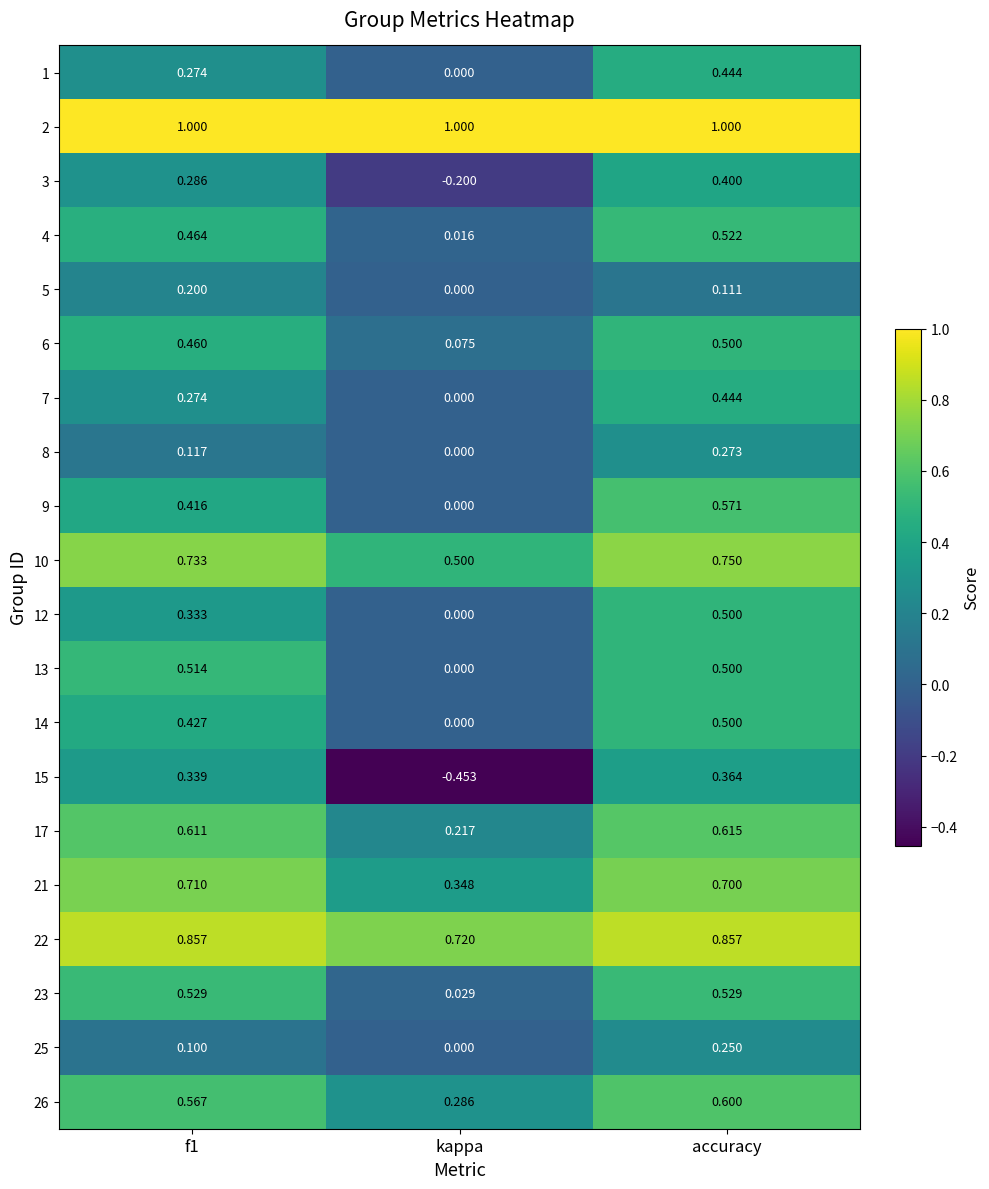

At which label is 9 closest to 0?

kappa